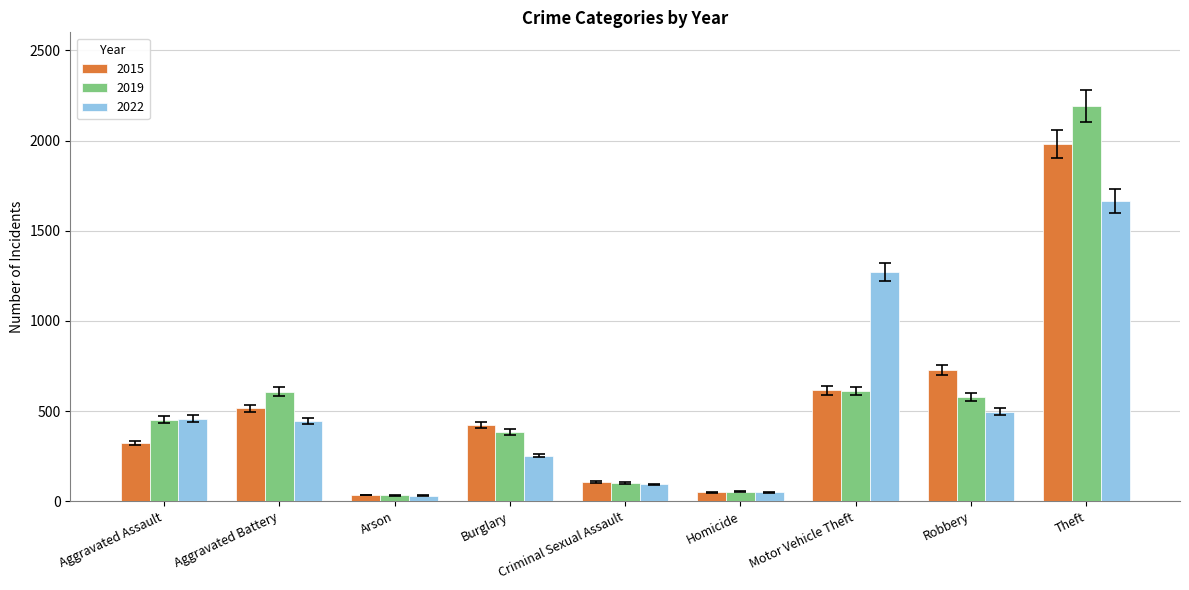

The 2022 series shows 824 at Aggravated Assault. True or false?

False